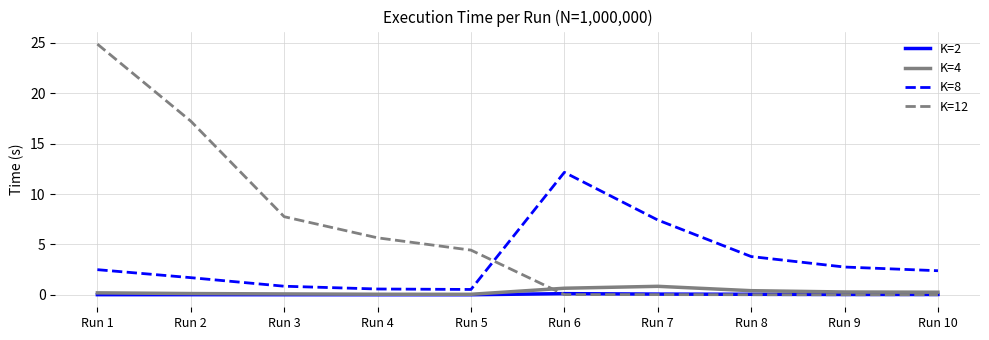

Is the value of K=8 at Run 2 greater than the value of K=4 at Run 3?

Yes